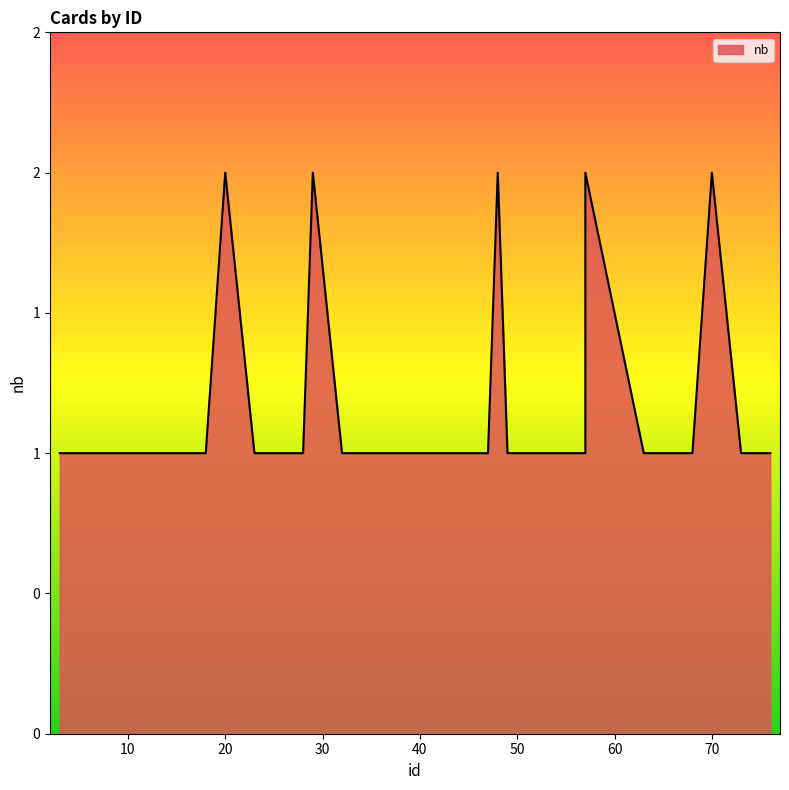

What is the smallest value displayed?

1